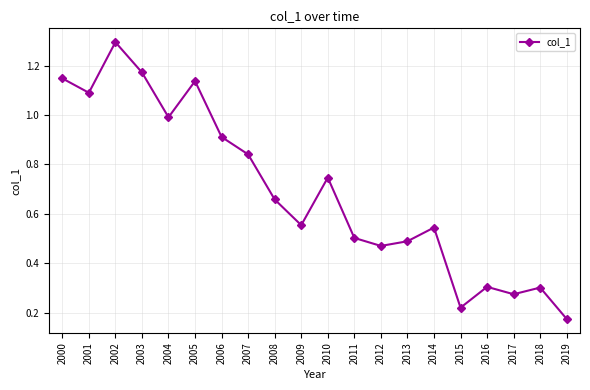

What is the sum of the values at 2012 and 2013?

1.0